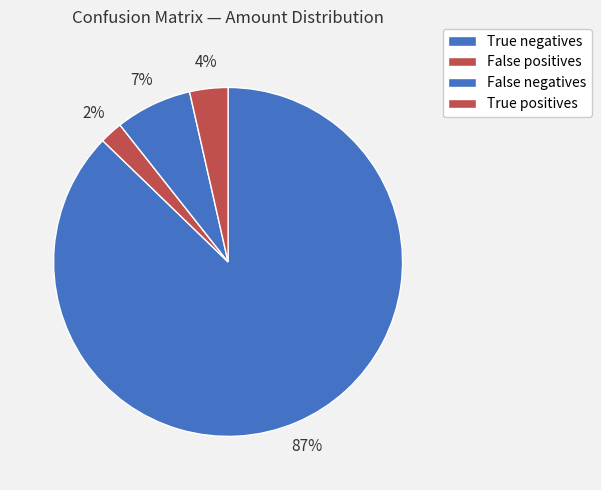

The False negatives slice represents 7% of the pie. True or false?

True